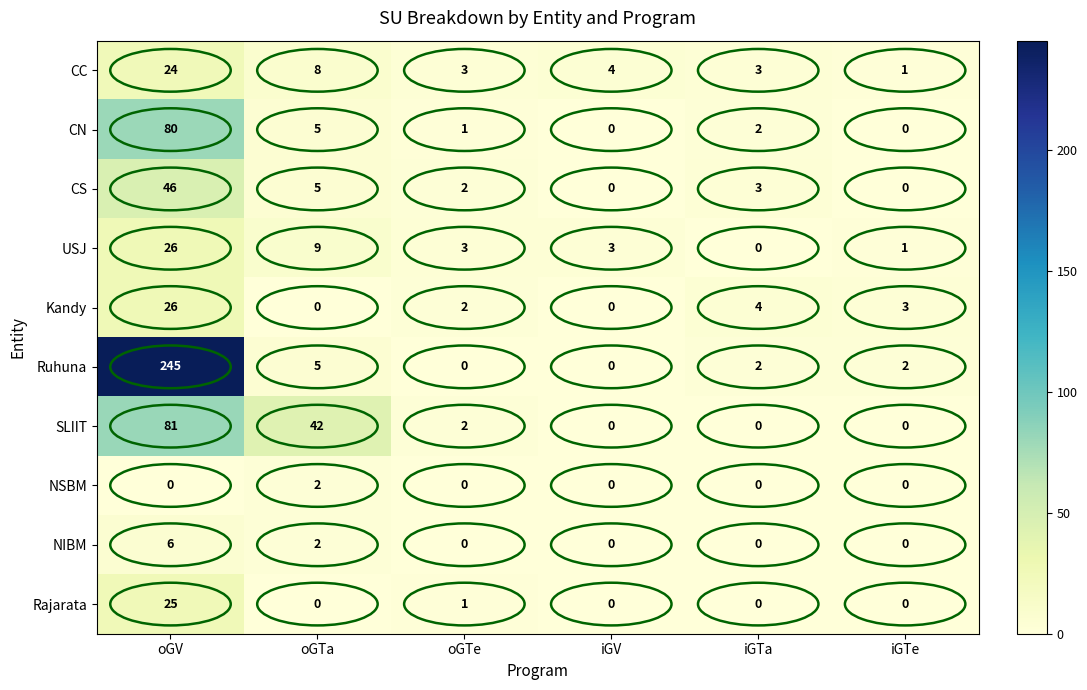

At which category is the sum across all series the highest?

oGV